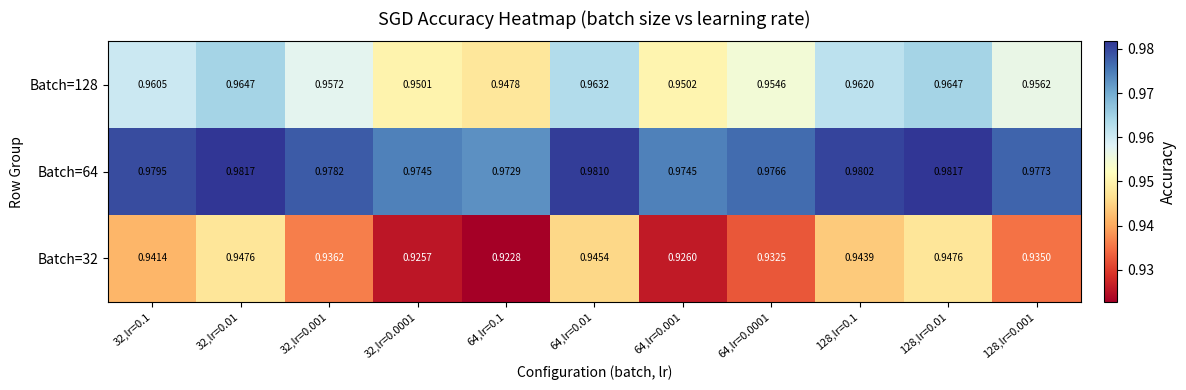

At how many categories does at least one series exceed 0?

11